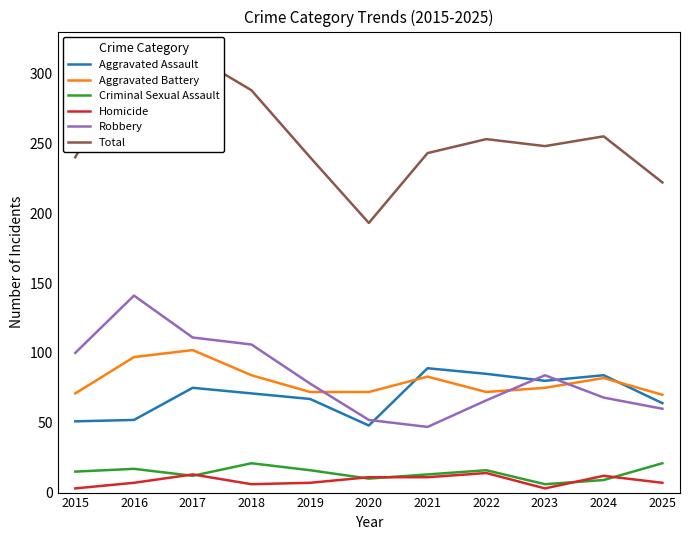

Is the value of Robbery at 2016 greater than the value of Criminal Sexual Assault at 2022?

Yes